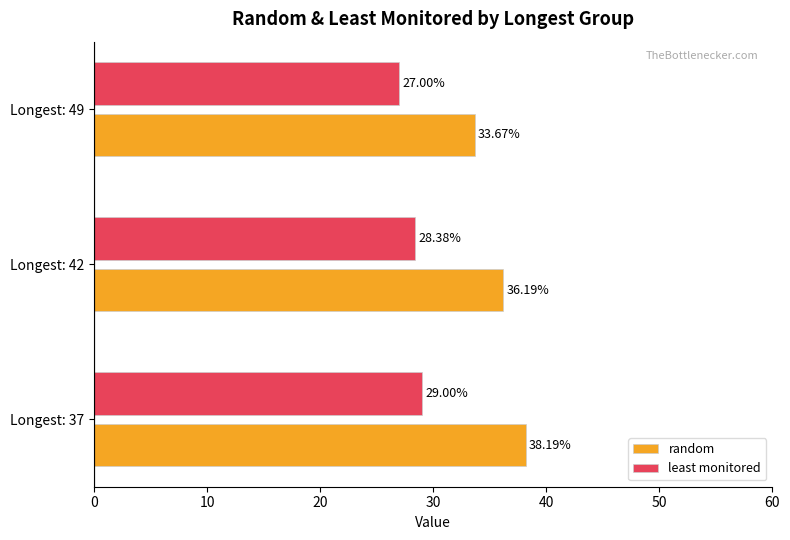

What is the greatest value displayed?

38.2